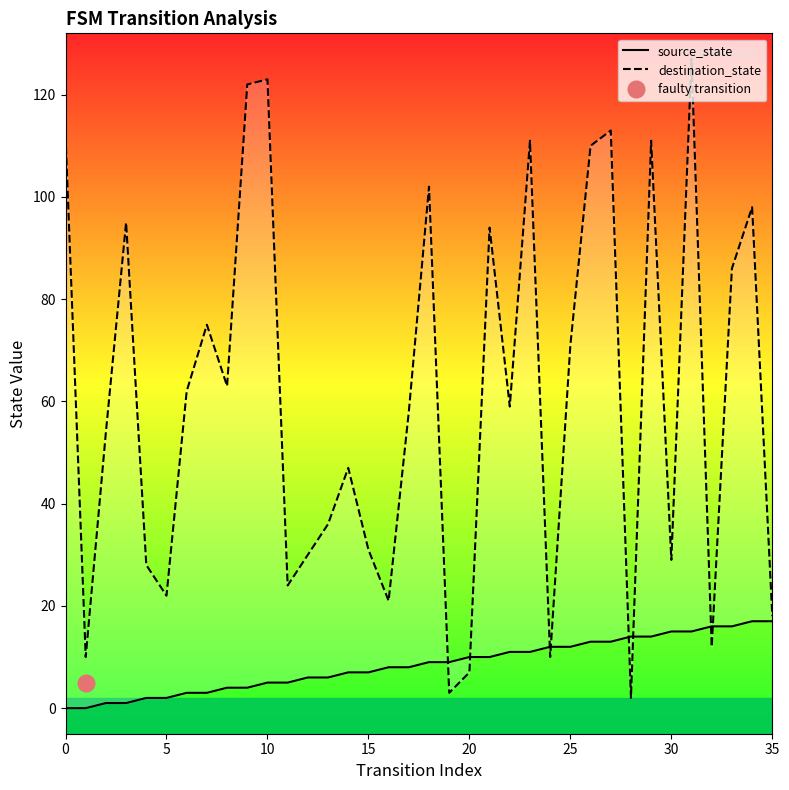

True or false: destination_state has a value of 24 at 11.

True